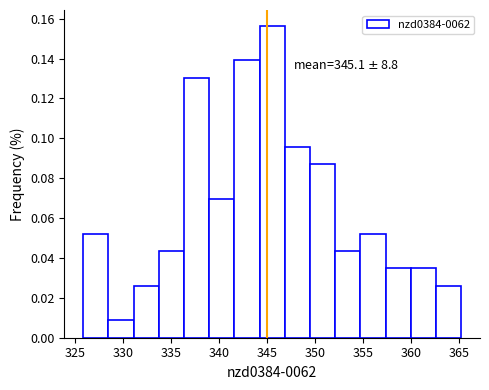

Which range on the x-axis has the tallest bar?

344.0 to 347.0